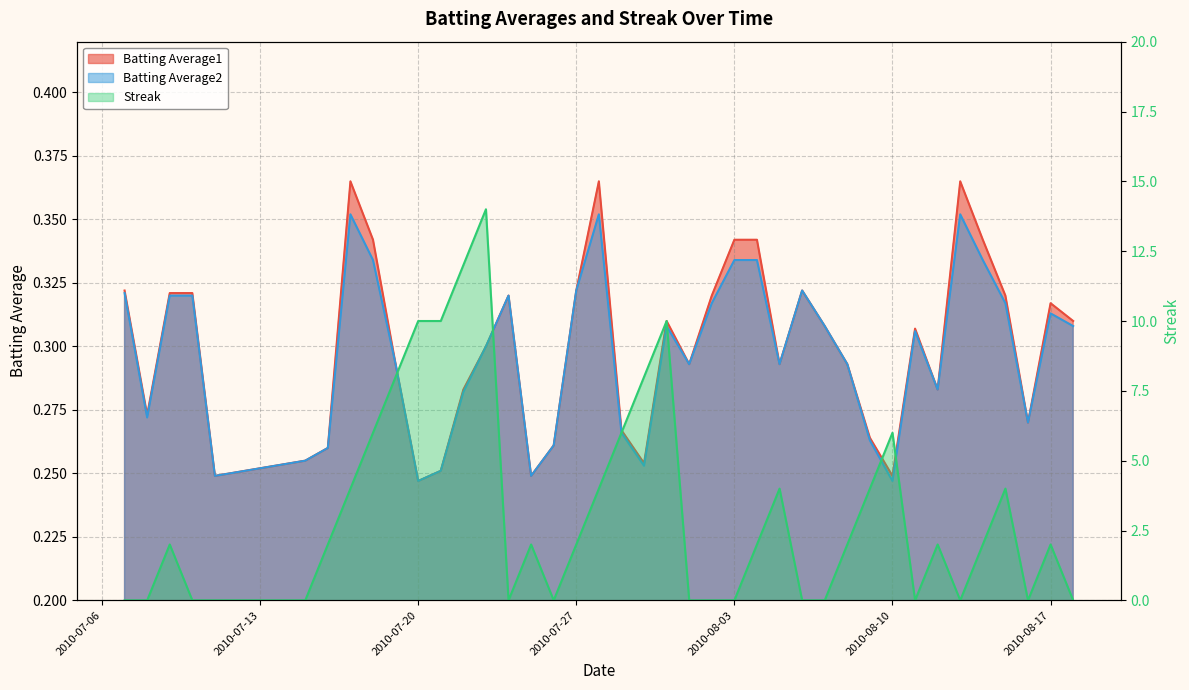

How many positive values does the Streak series have?

24